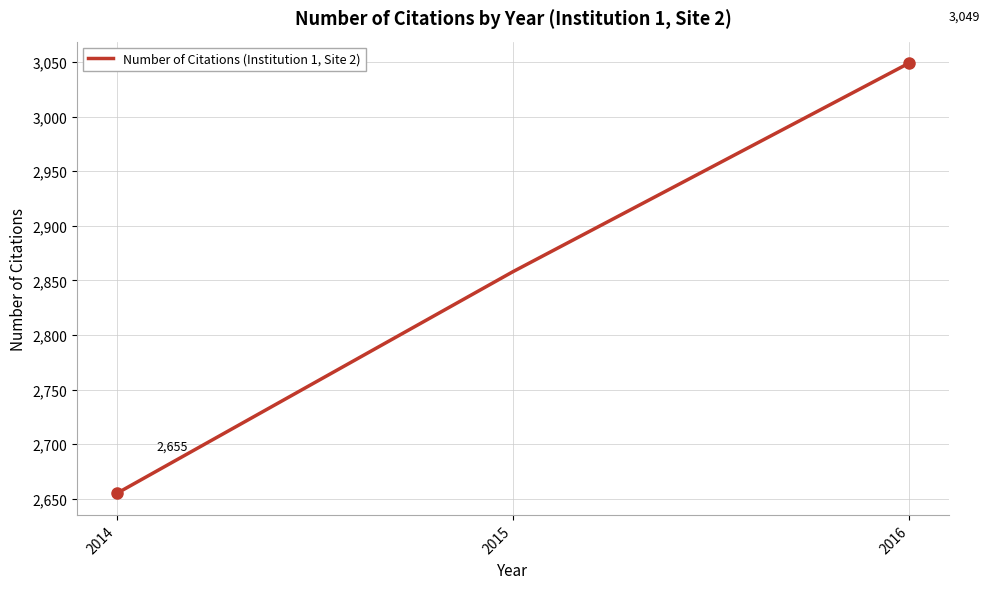

Is it true that the value at 2016 is 3049?

True